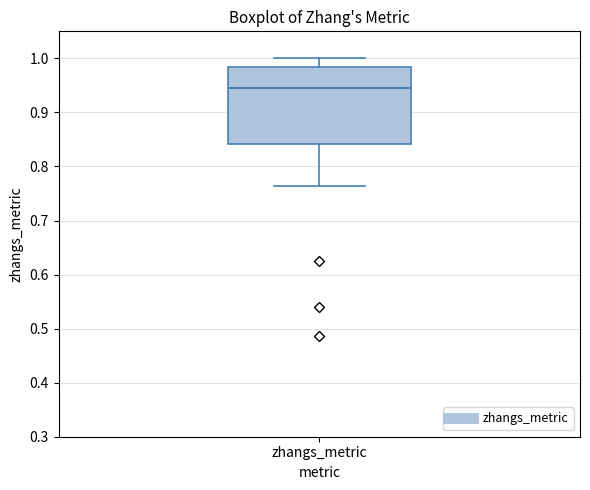

Read this box plot against the y-axis: the position of the median line, the range covered by the box, and the ends of both whiskers. The values are not printed on the chart, so give them approximately, as read against the axis.

median 0.95, box 0.84 to 0.98, whiskers 0.76 to 1.00